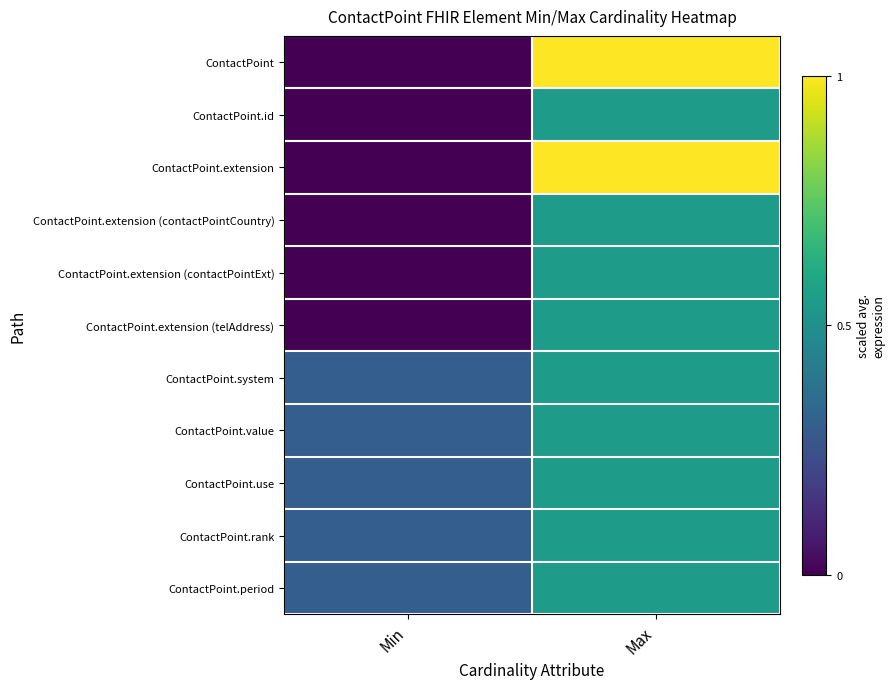

At which category is the sum across all series the highest?

Max